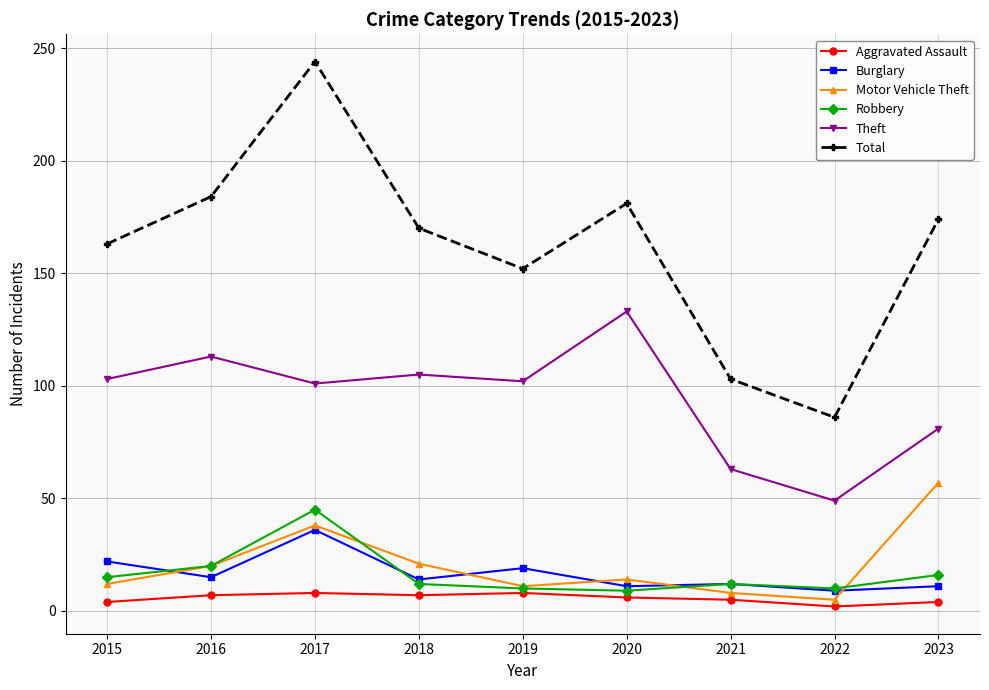

What is the sum of the Burglary values at 2022 and 2019?

28